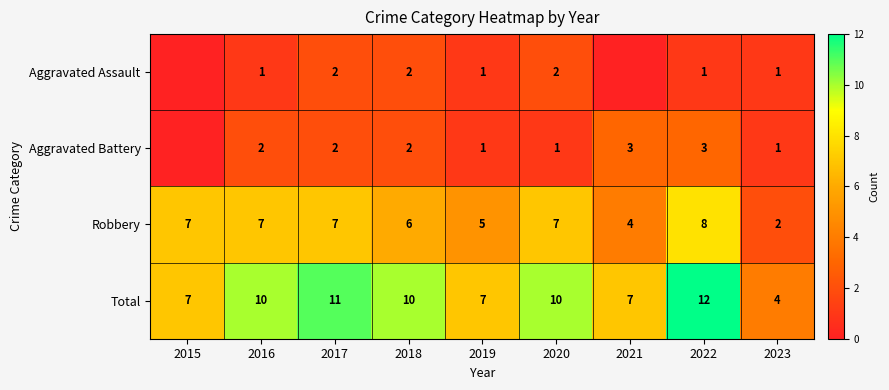

Read the Robbery value at 2019.

5